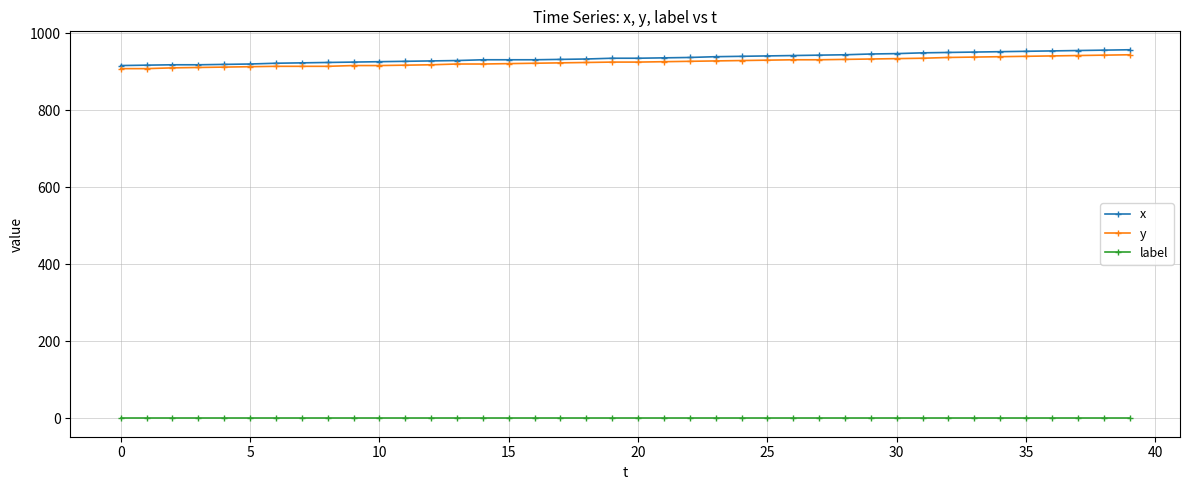

How many lines are shown in the chart?

3